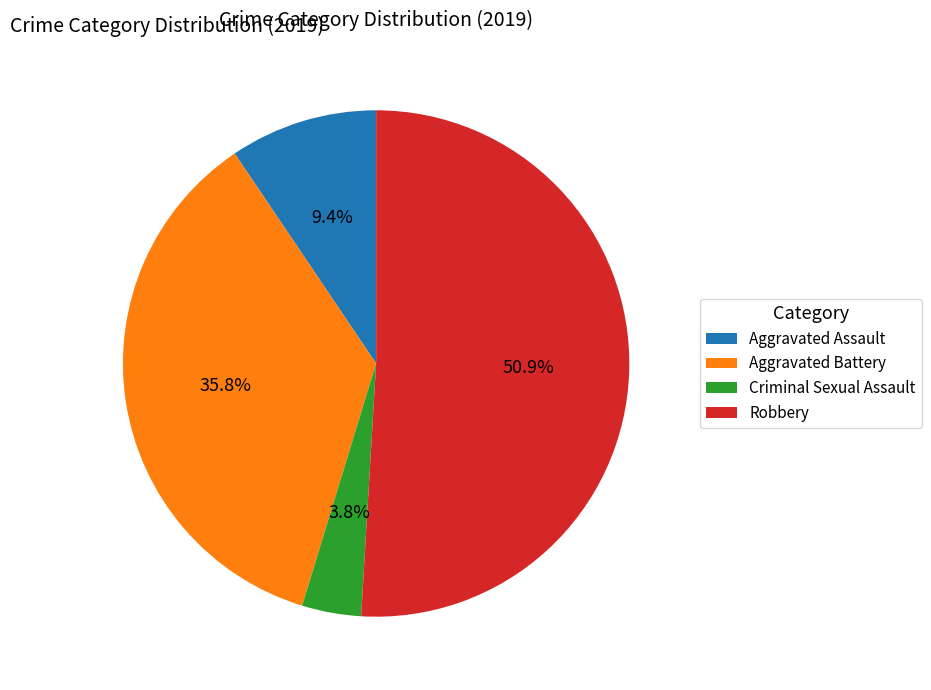

Which has a higher value, Aggravated Battery or Aggravated Assault?

Aggravated Battery